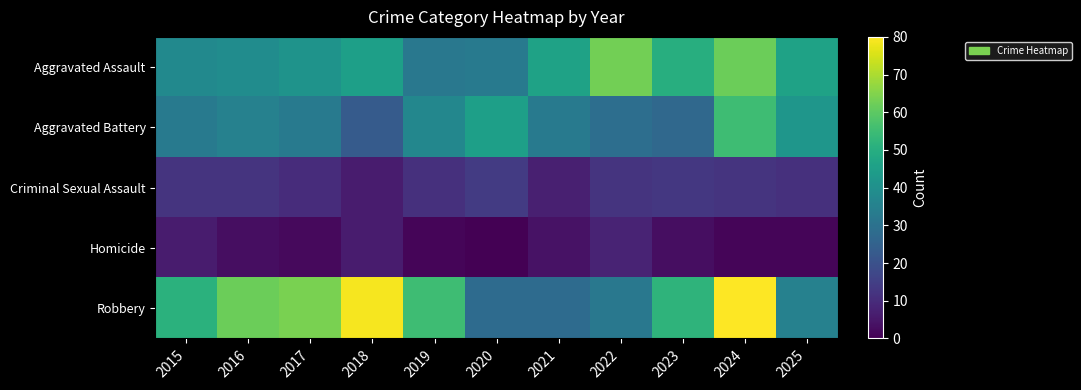

At how many categories does at least one series exceed 72?

2